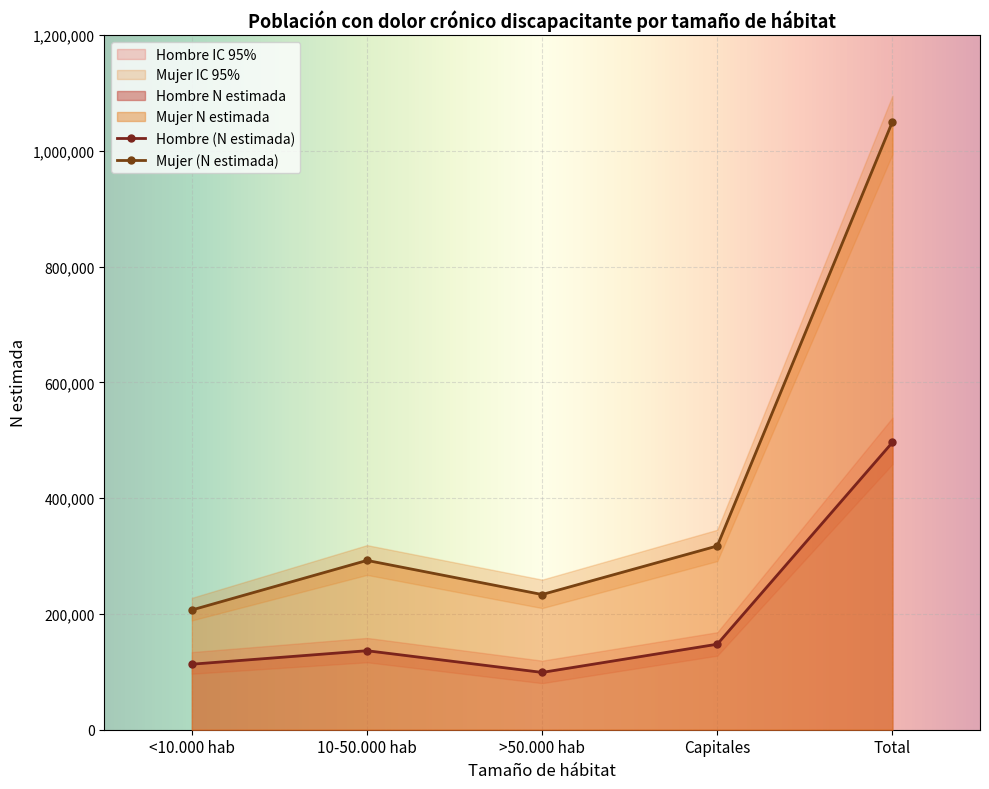

At which category does the chart reach its peak across all series?

Total